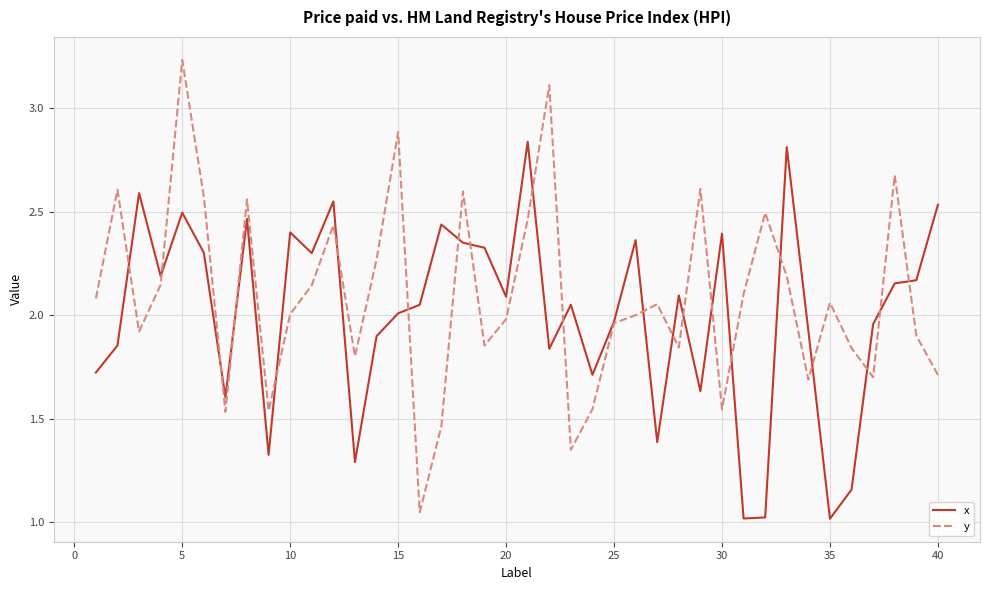

How many lines are shown in the chart?

2